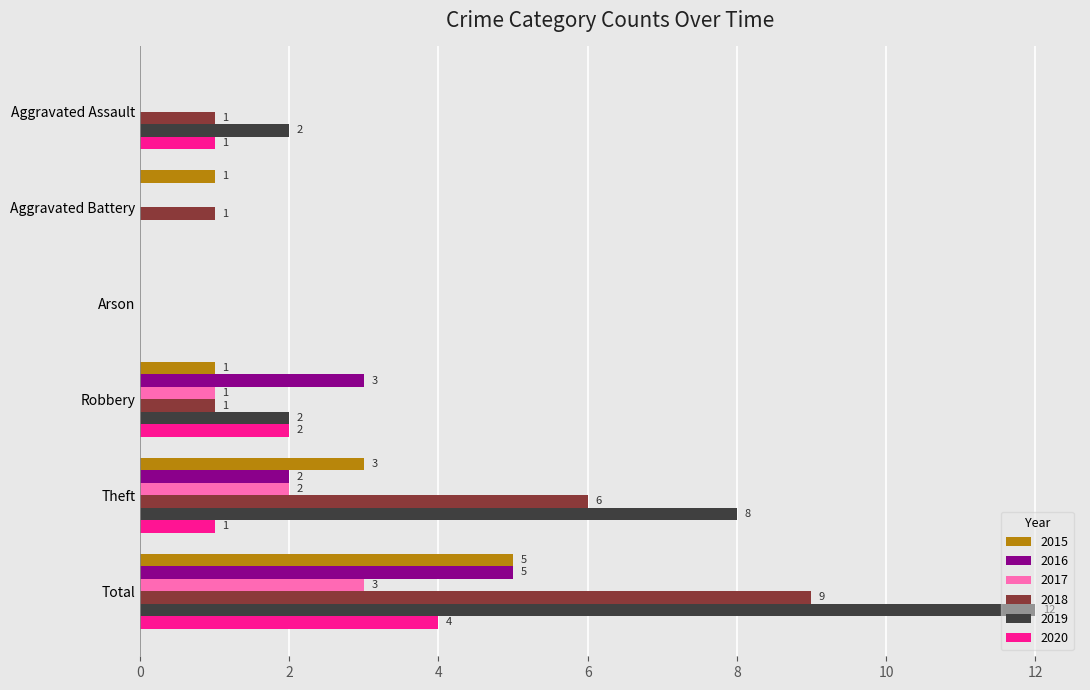

How many series are shown in this chart?

6